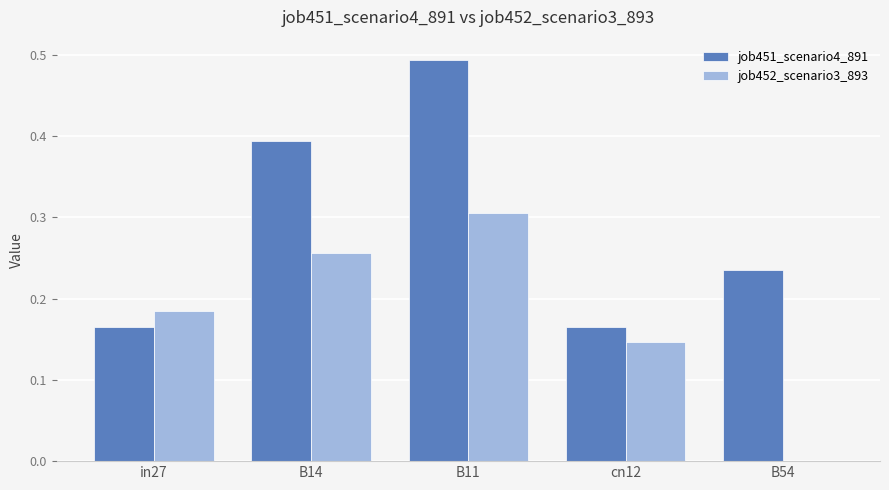

Which series has the largest total across all categories?

job451_scenario4_891